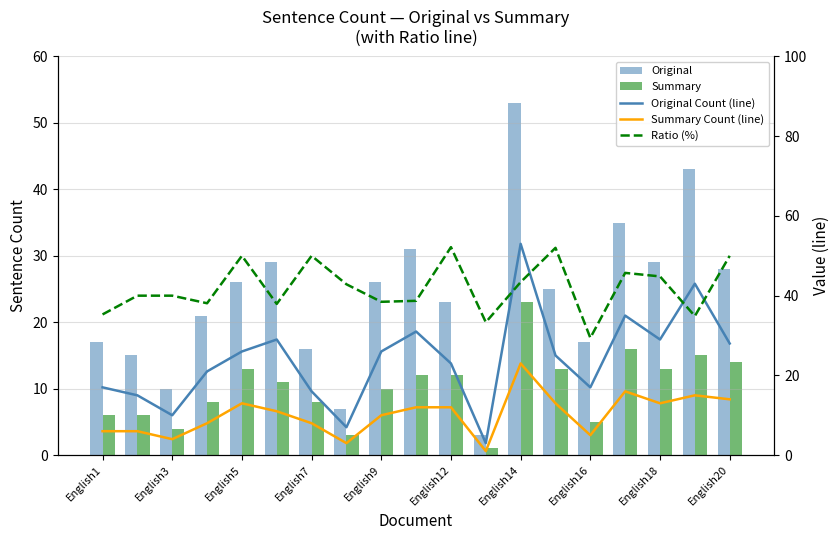

Which series has the largest total across all categories?

Ratio (%)